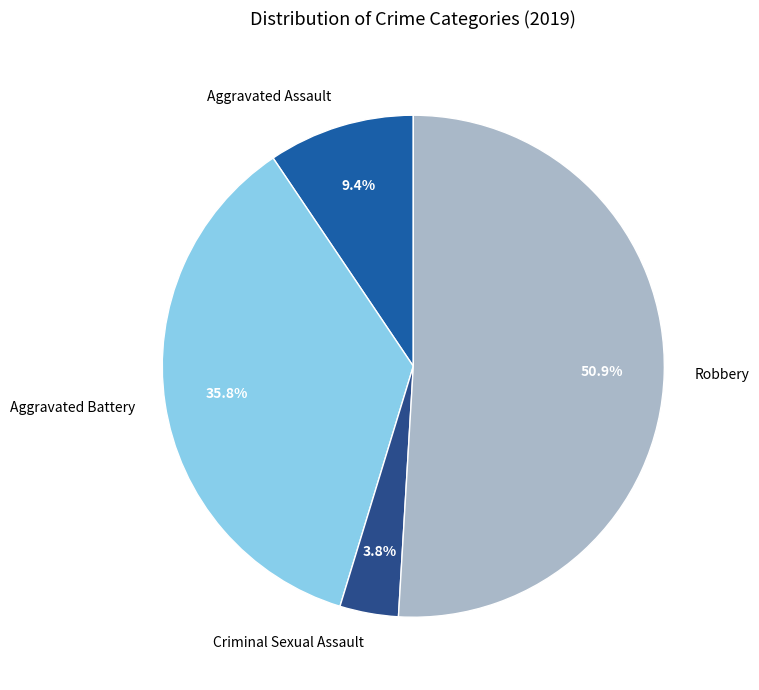

How many segments does this pie chart have?

4